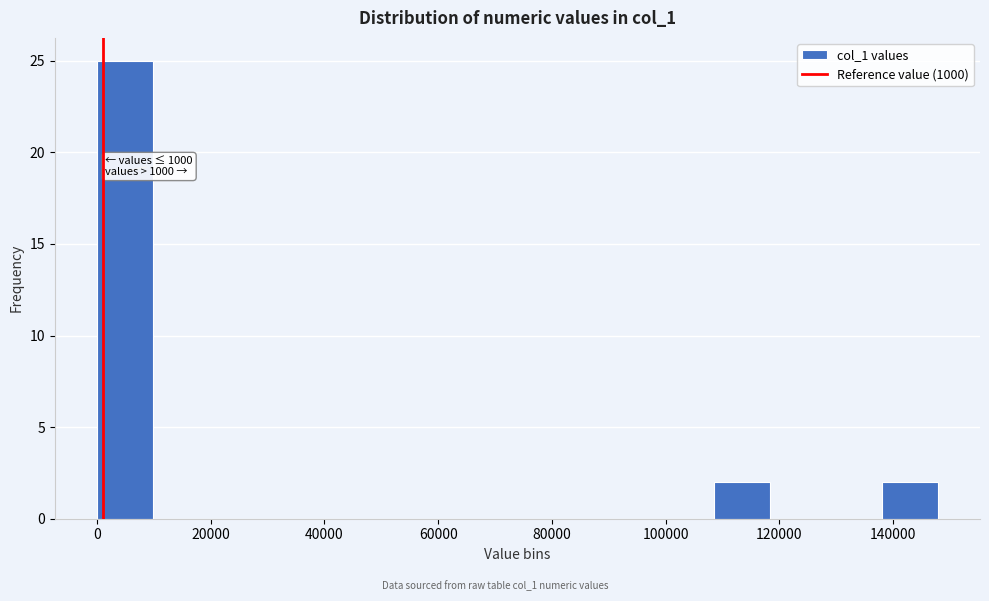

Over which range of the x-axis is the bar tallest?

0 to 10000